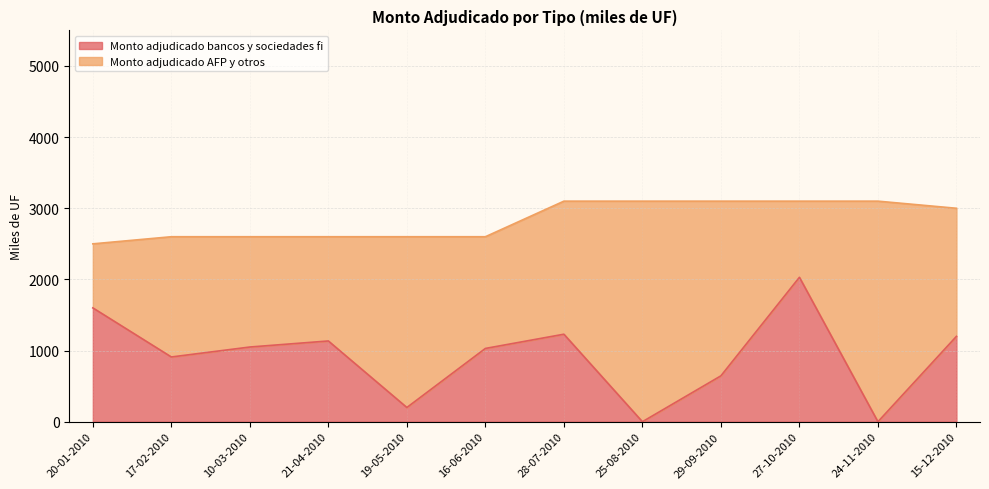

Is it true that the value at 19-05-2010 is 345?

False